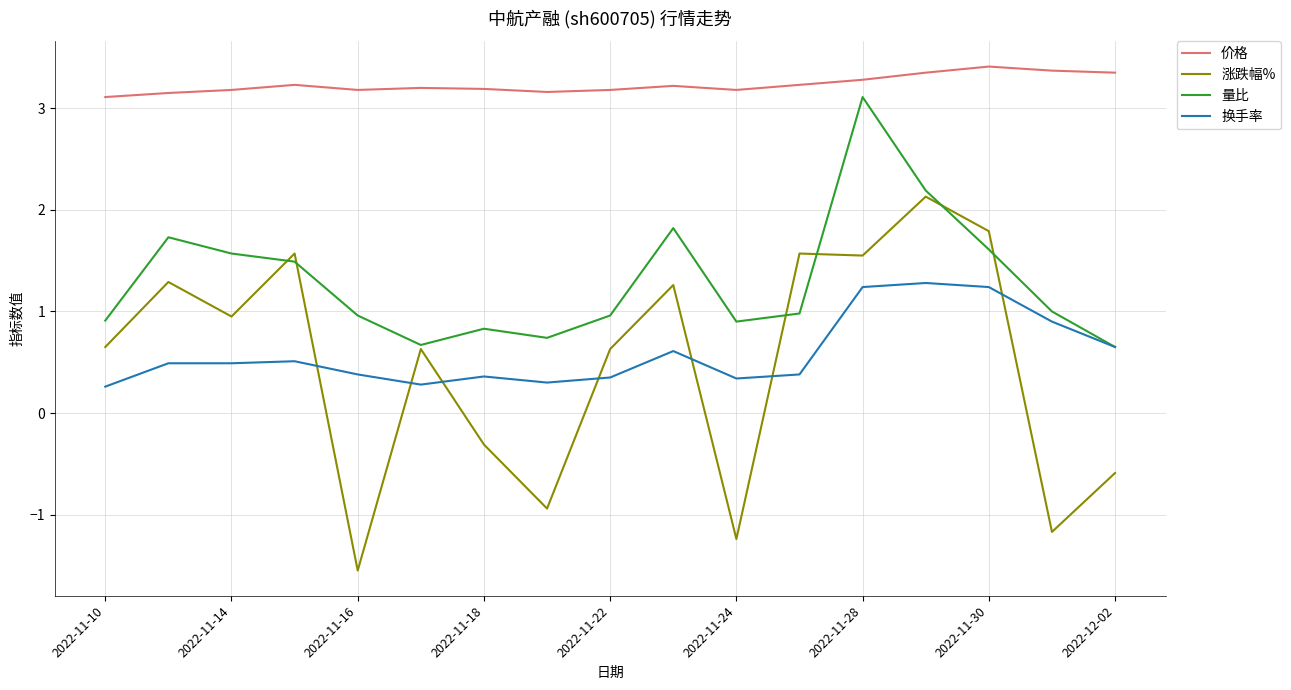

What are all the series names shown in the legend?

价格, 涨跌幅%, 量比, 换手率